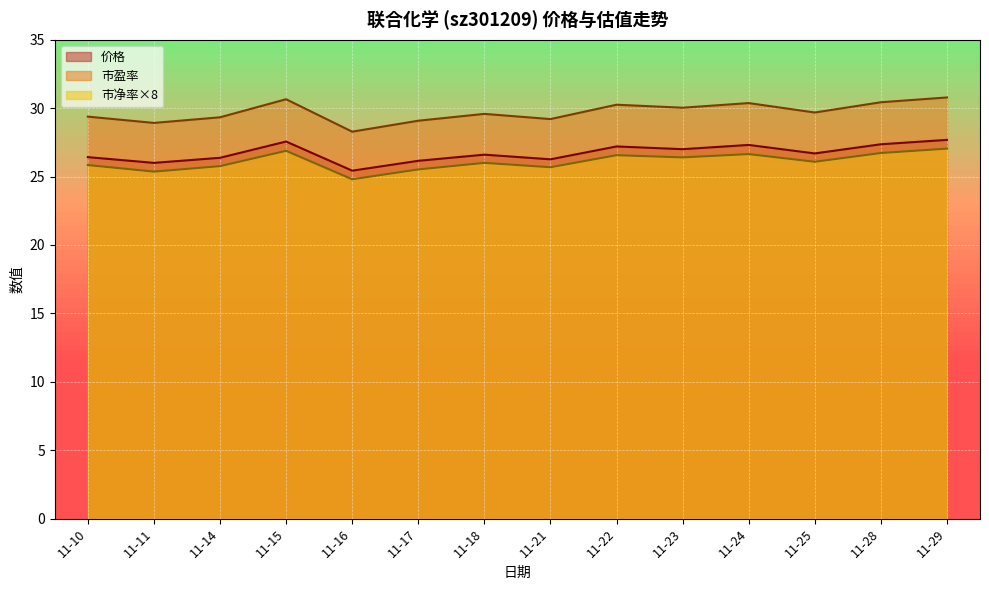

How many values in the 市净率 series exceed 26?

7